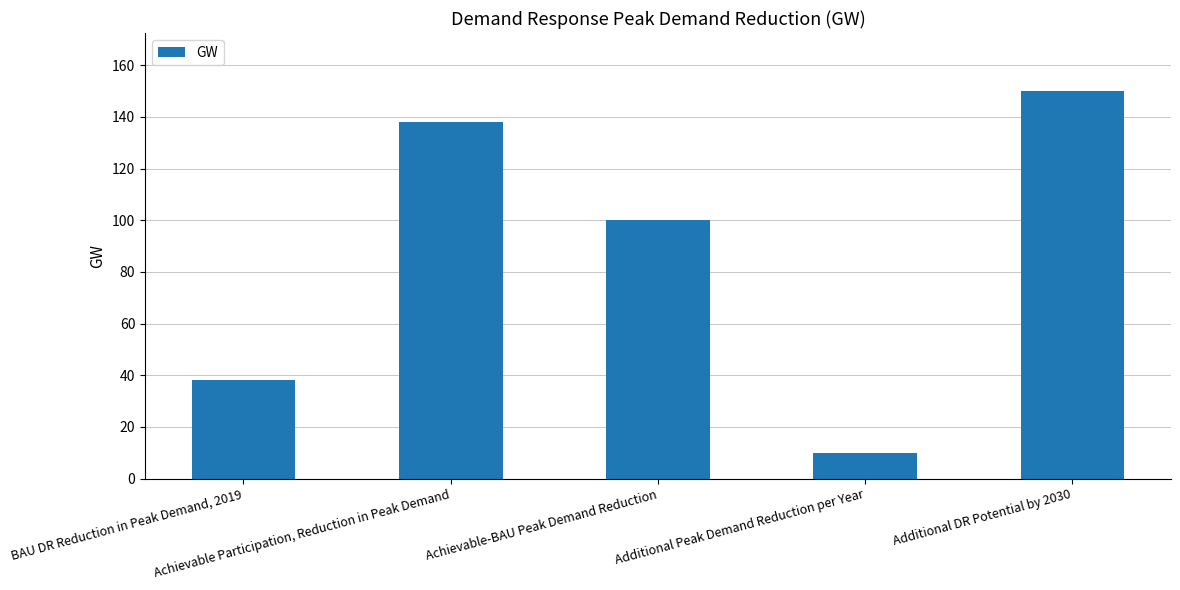

Read the value at BAU DR Reduction in Peak Demand, 2019, to the nearest 5.

40